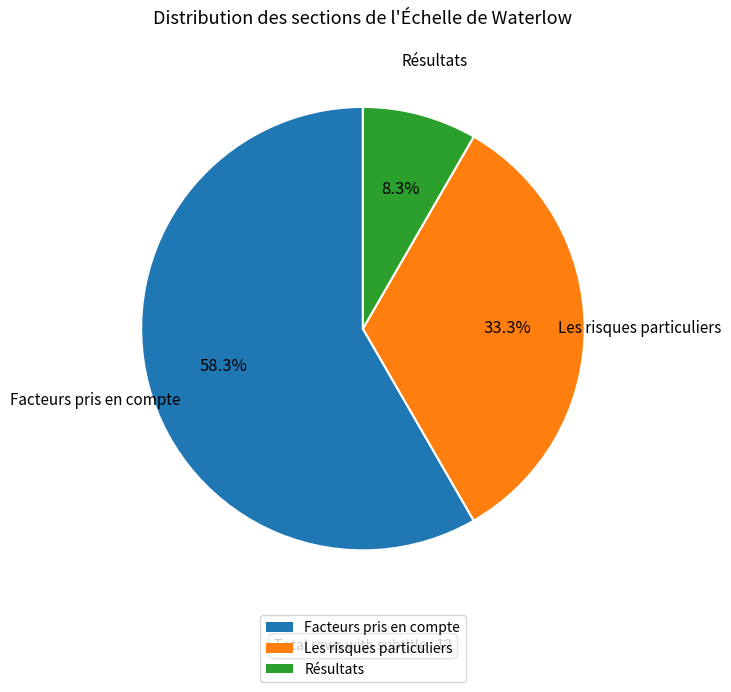

The Facteurs pris en compte slice represents 42% of the pie. True or false?

False